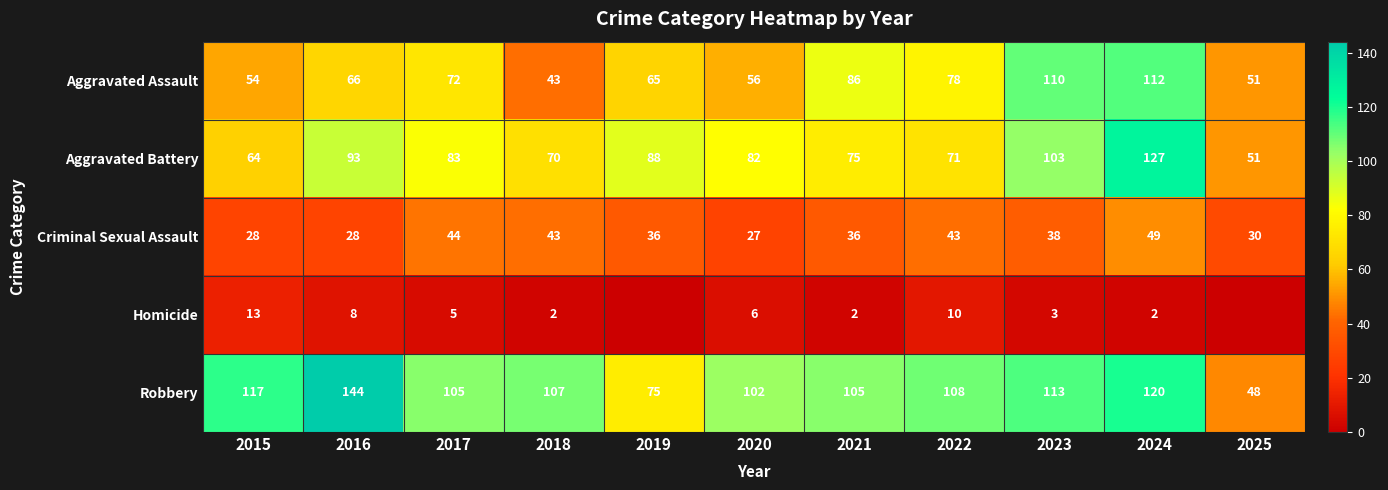

What is the total value across all series at 2018?

265